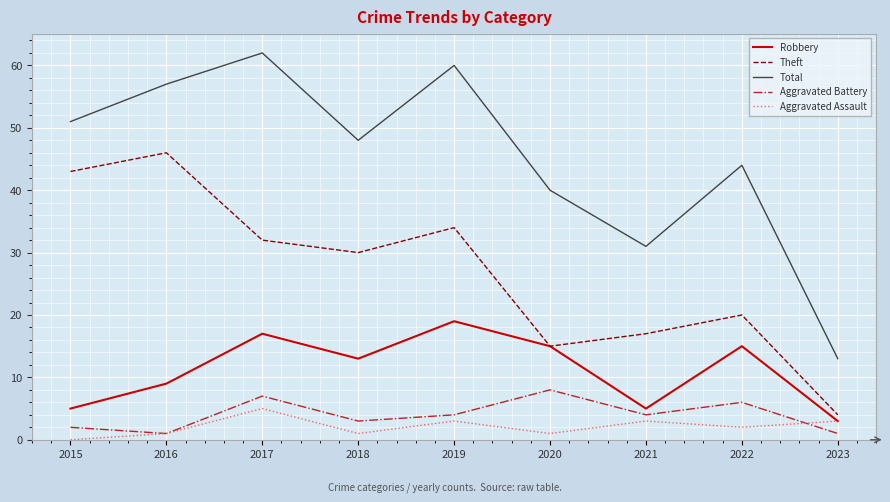

Does the chart display data point markers on the line(s)?

No